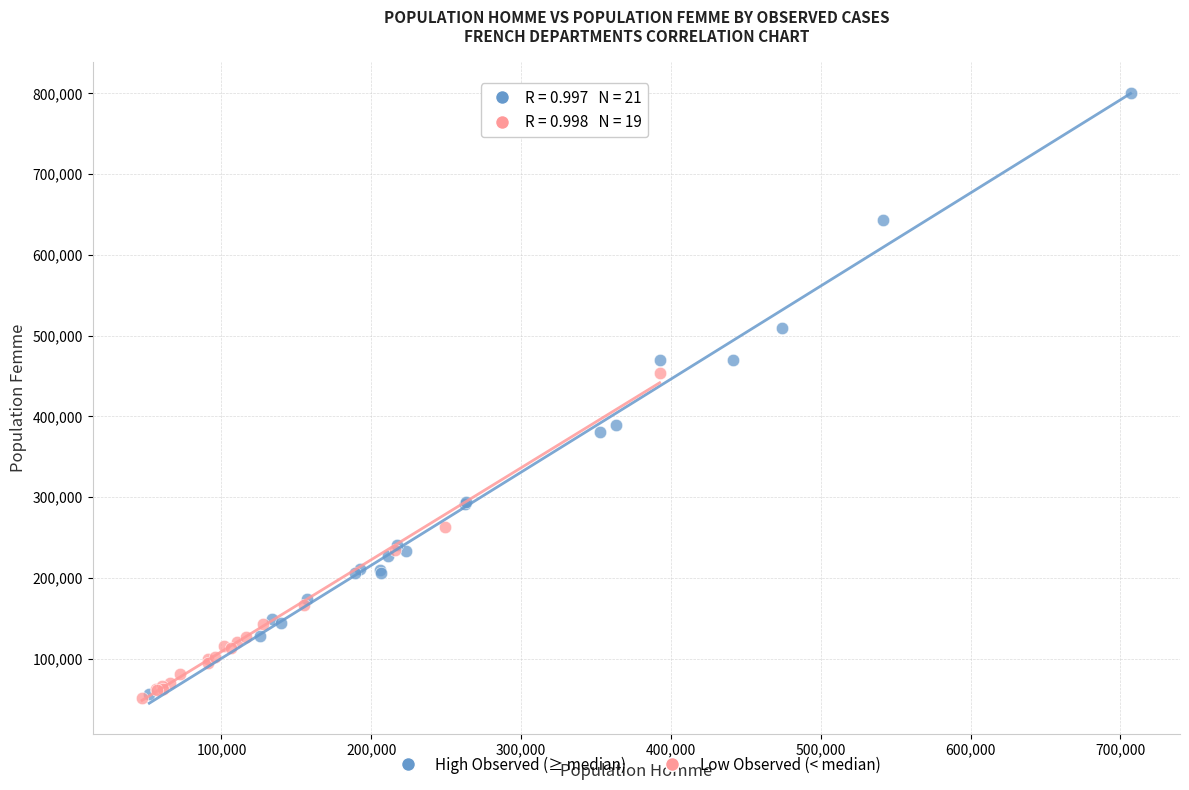

What are all the series names shown in the legend?

High Observed (≥ median), Low Observed (< median)